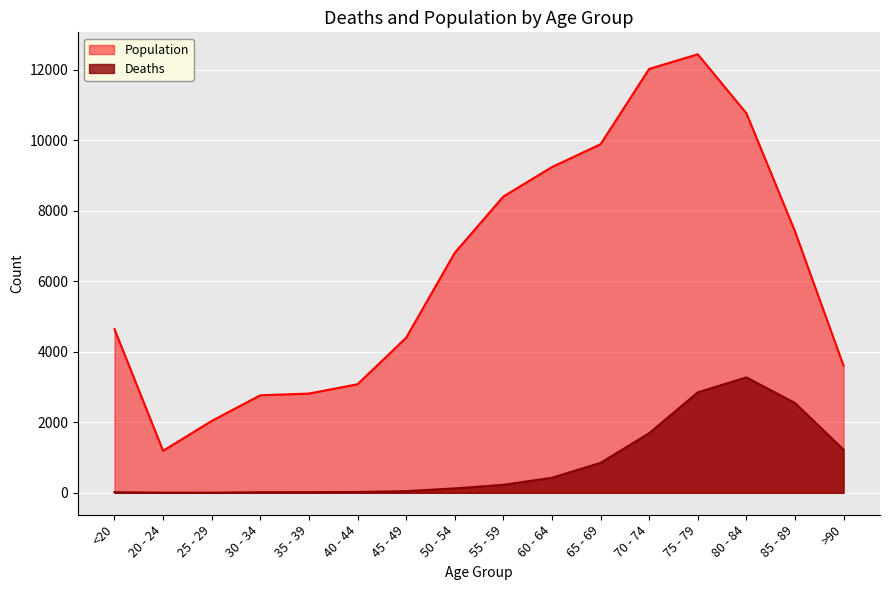

Which series has the widest spread of values?

Population